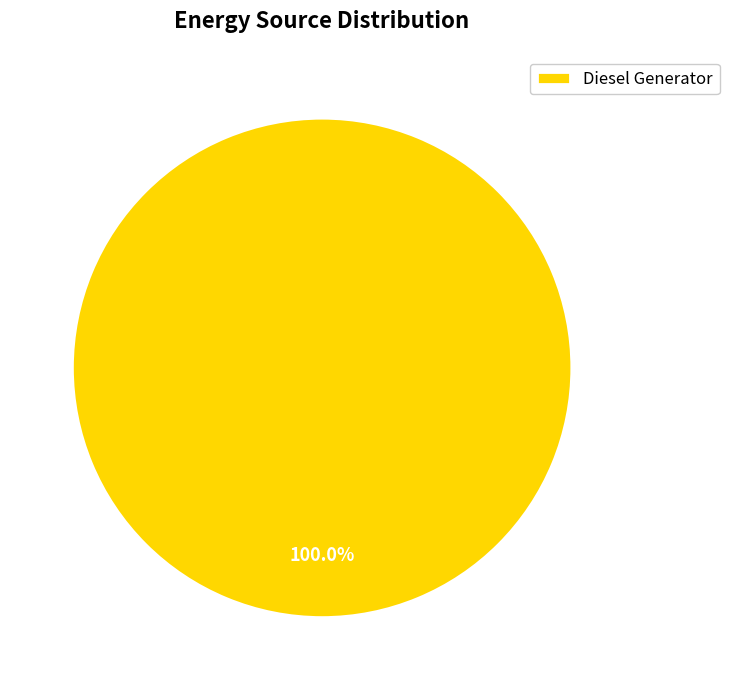

Which category accounts for the majority?

Diesel Generator